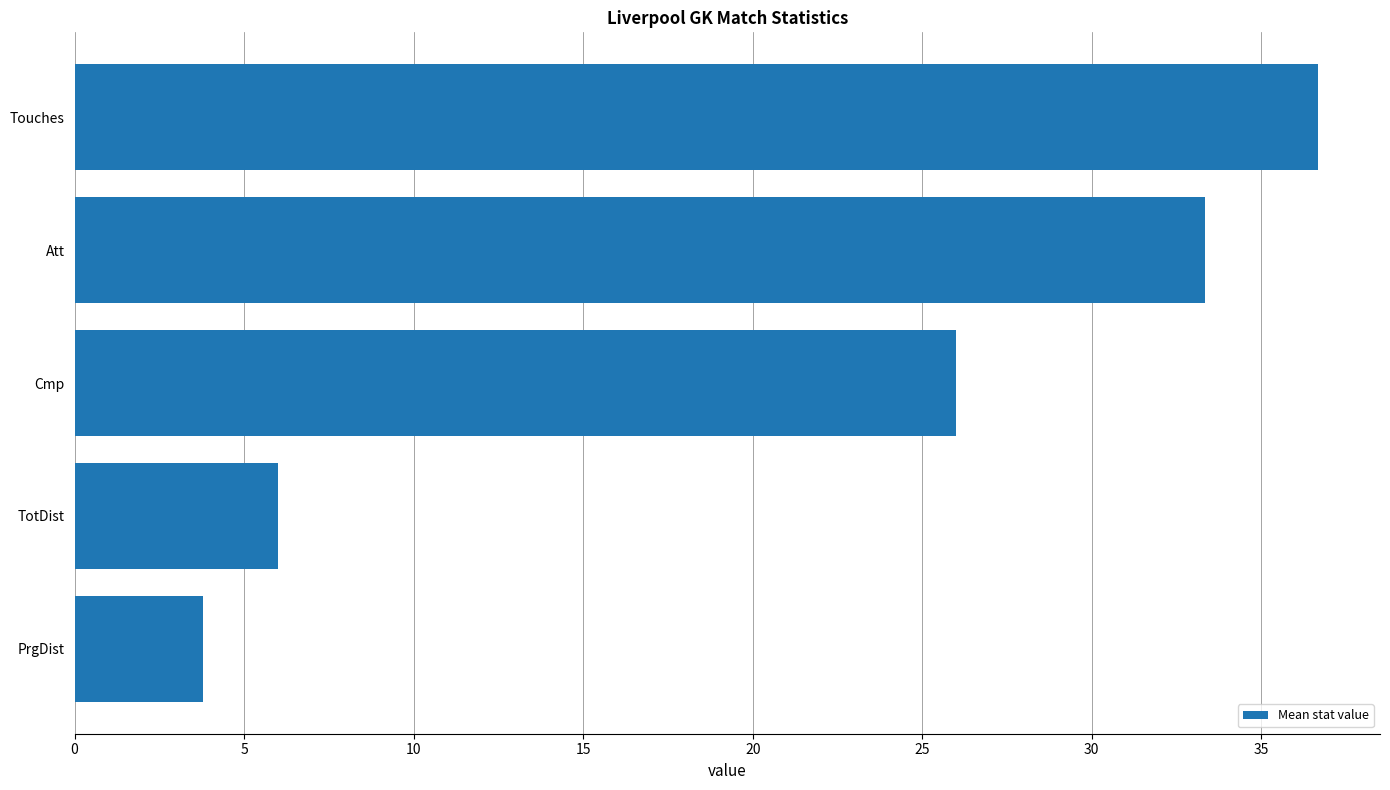

What is the maximum value shown in the chart?

36.7